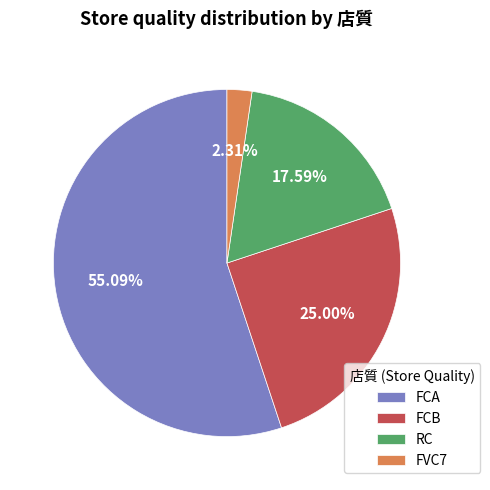

What is the smallest slice in the pie chart?

FVC7